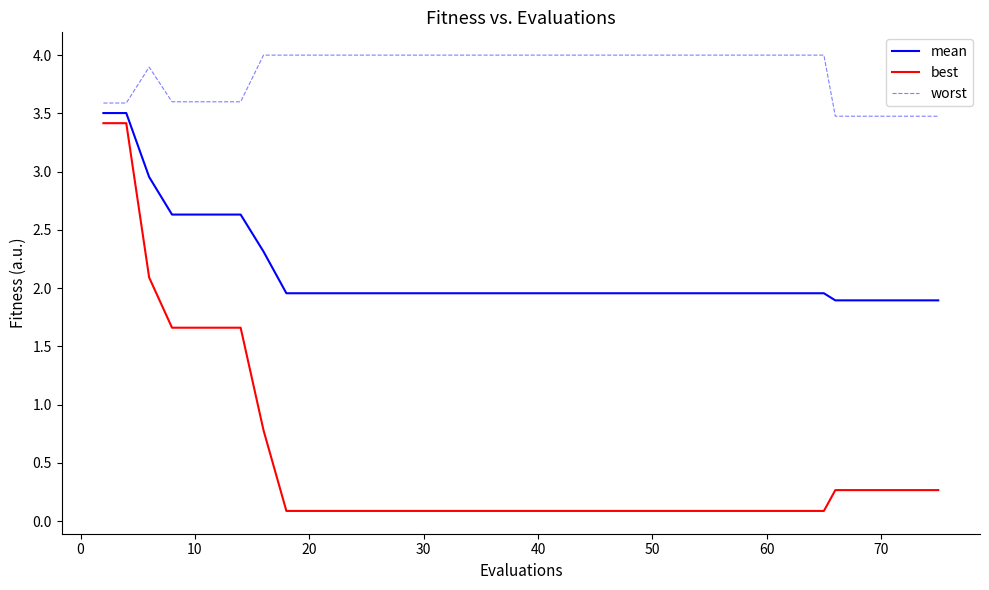

What is the lowest value of the mean series?

1.9